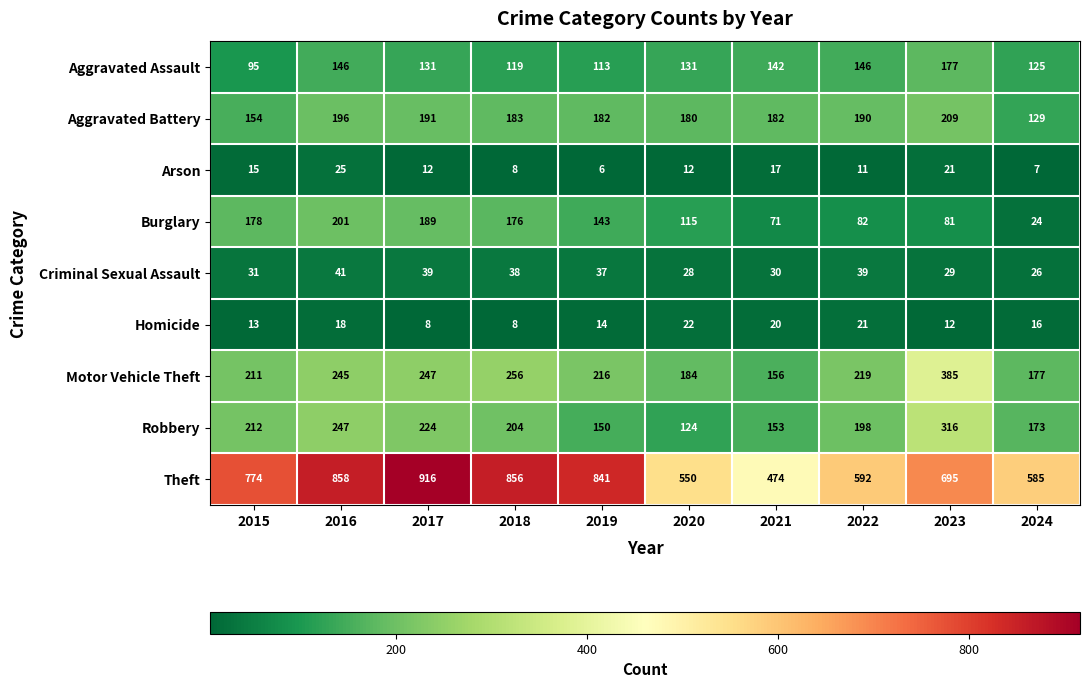

What is the minimum value for Motor Vehicle Theft?

156